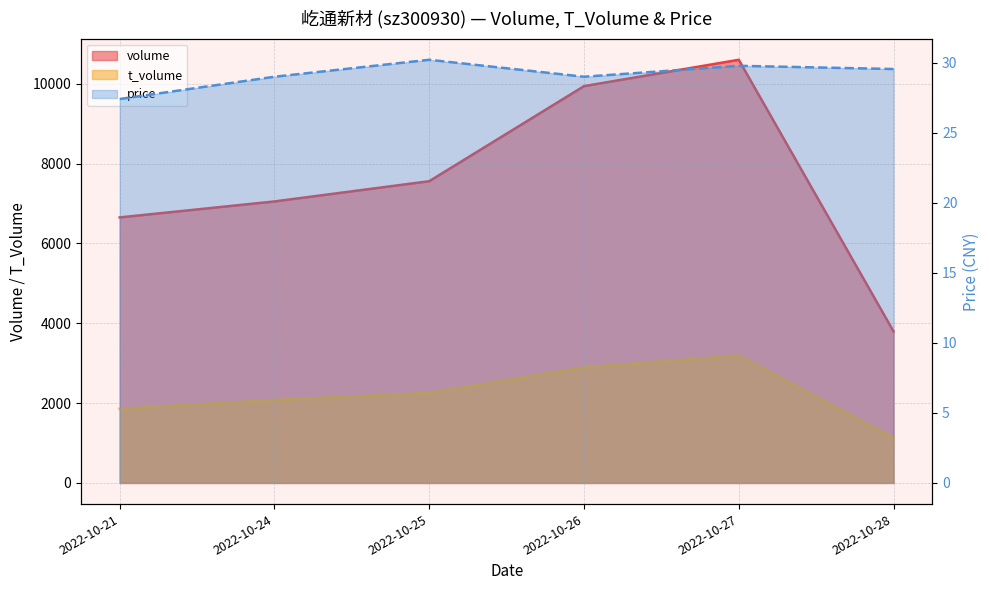

Is it true that price equals 49.6 at 2022-10-26?

False